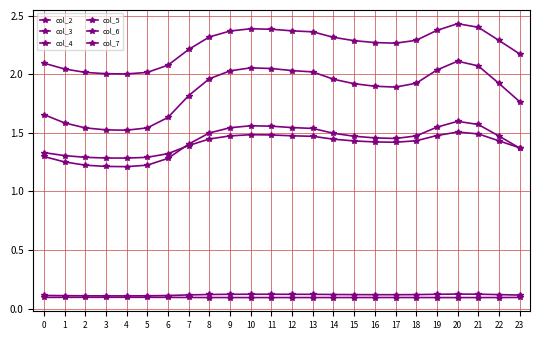

Where is col_4 nearest to the value 2?

4